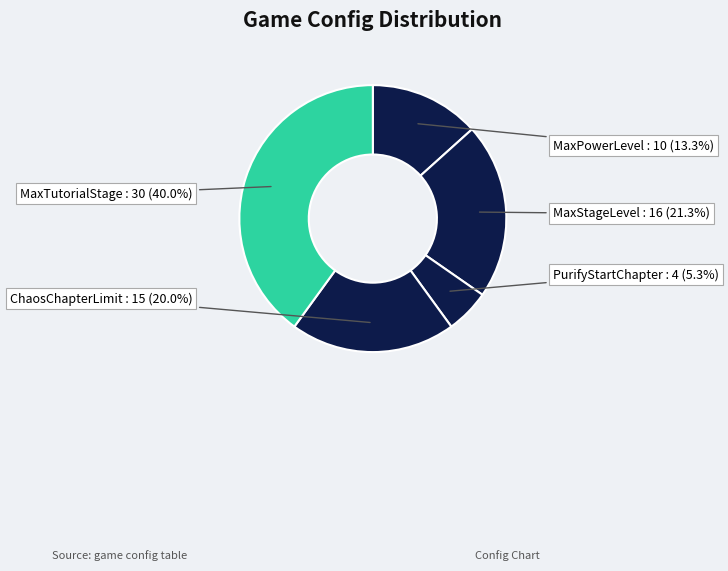

Does MaxPowerLevel account for over 50% of the chart?

No